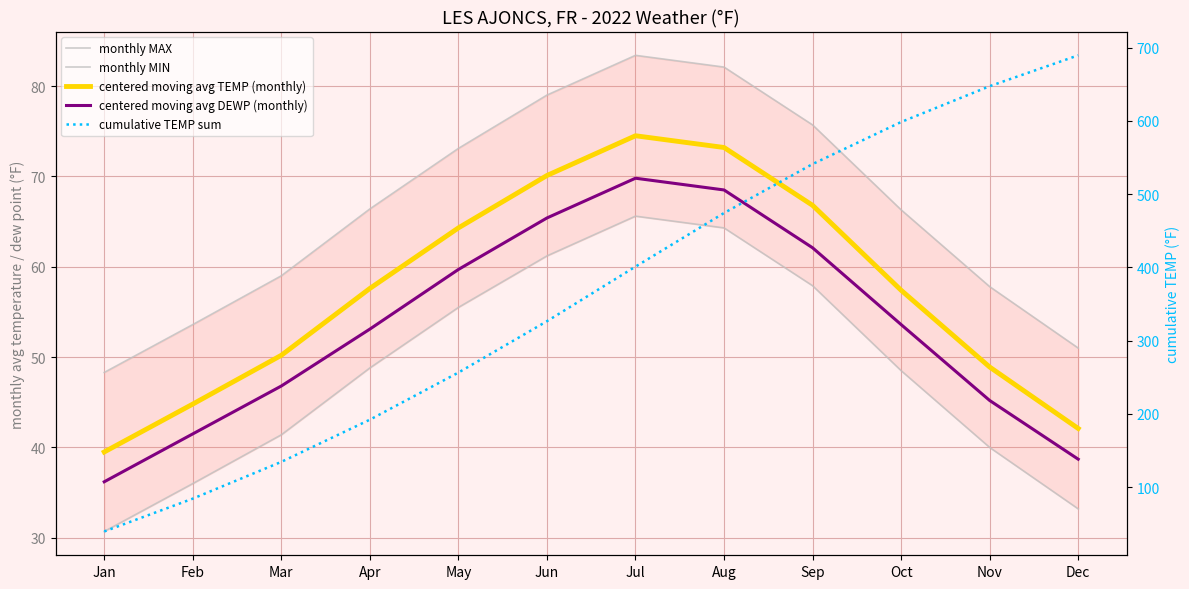

The centered moving avg DEWP (monthly) series shows 59.7 at Dec. True or false?

False